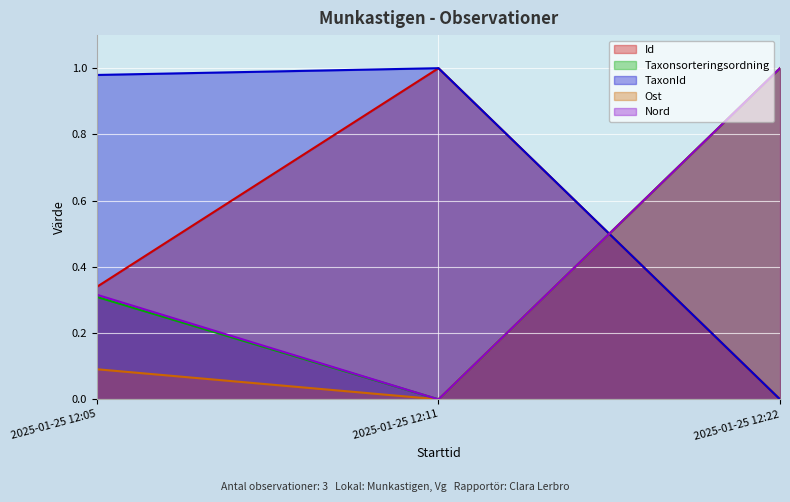

What value does the TaxonId series have at 2025-01-25 12:11?

1.0